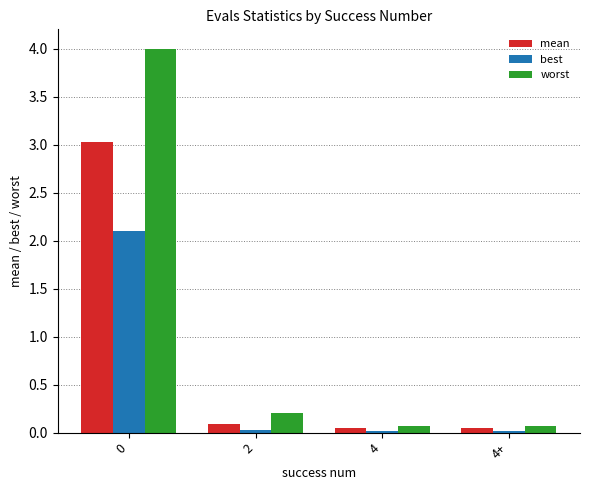

What is the average value of the mean series?

0.8